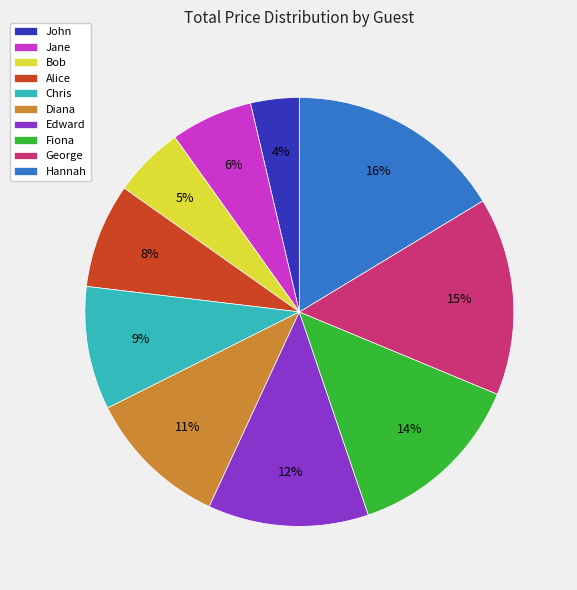

What is the smallest slice in the pie chart?

John